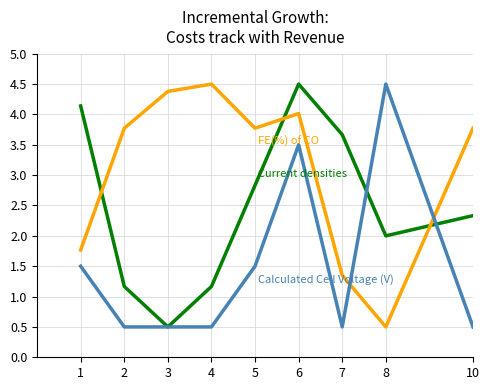

What is the minimum value shown in the chart?

0.5